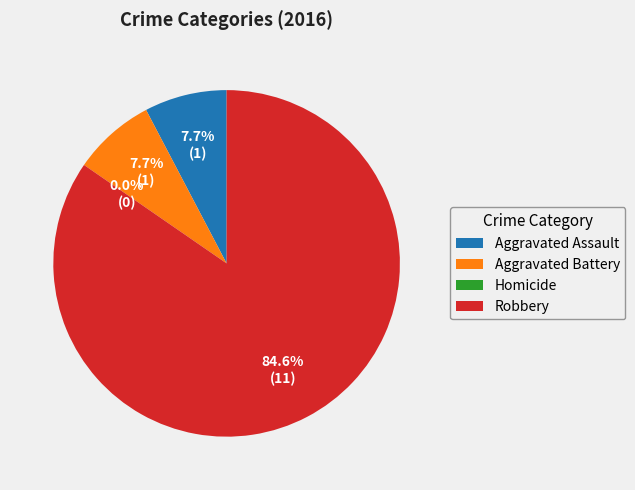

True or false: Aggravated Battery accounts for 8% of the total.

True